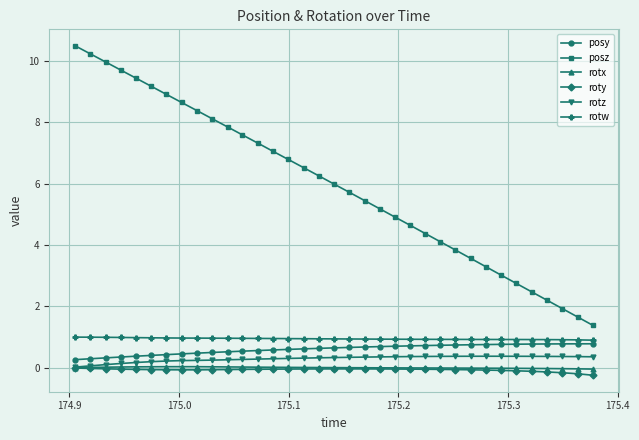

What is the greatest value displayed?

10.5